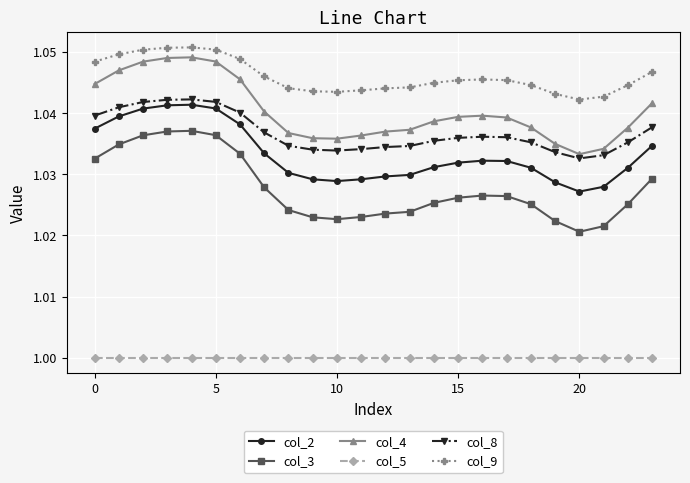

Which series has the largest range (max minus min)?

col_3